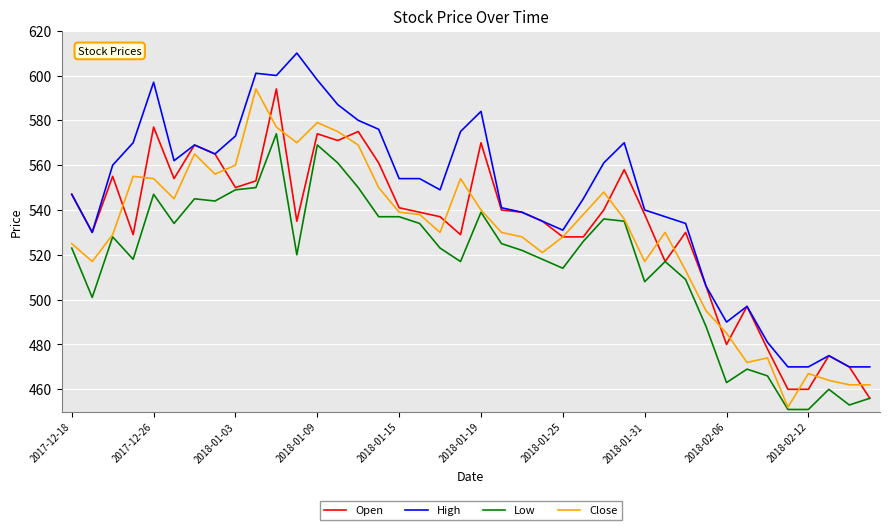

What is the lowest value of the Open series?

456